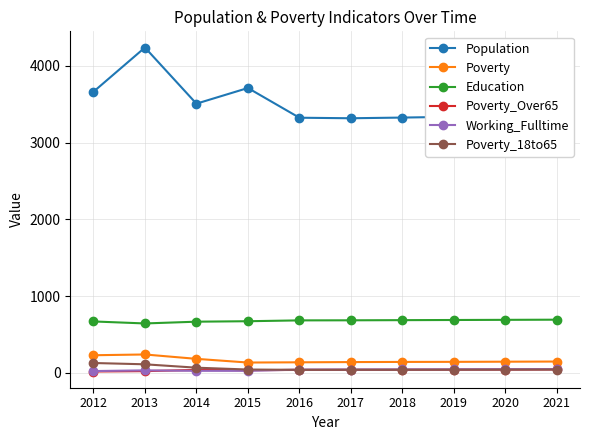

What is the average value of the Population series?

3511